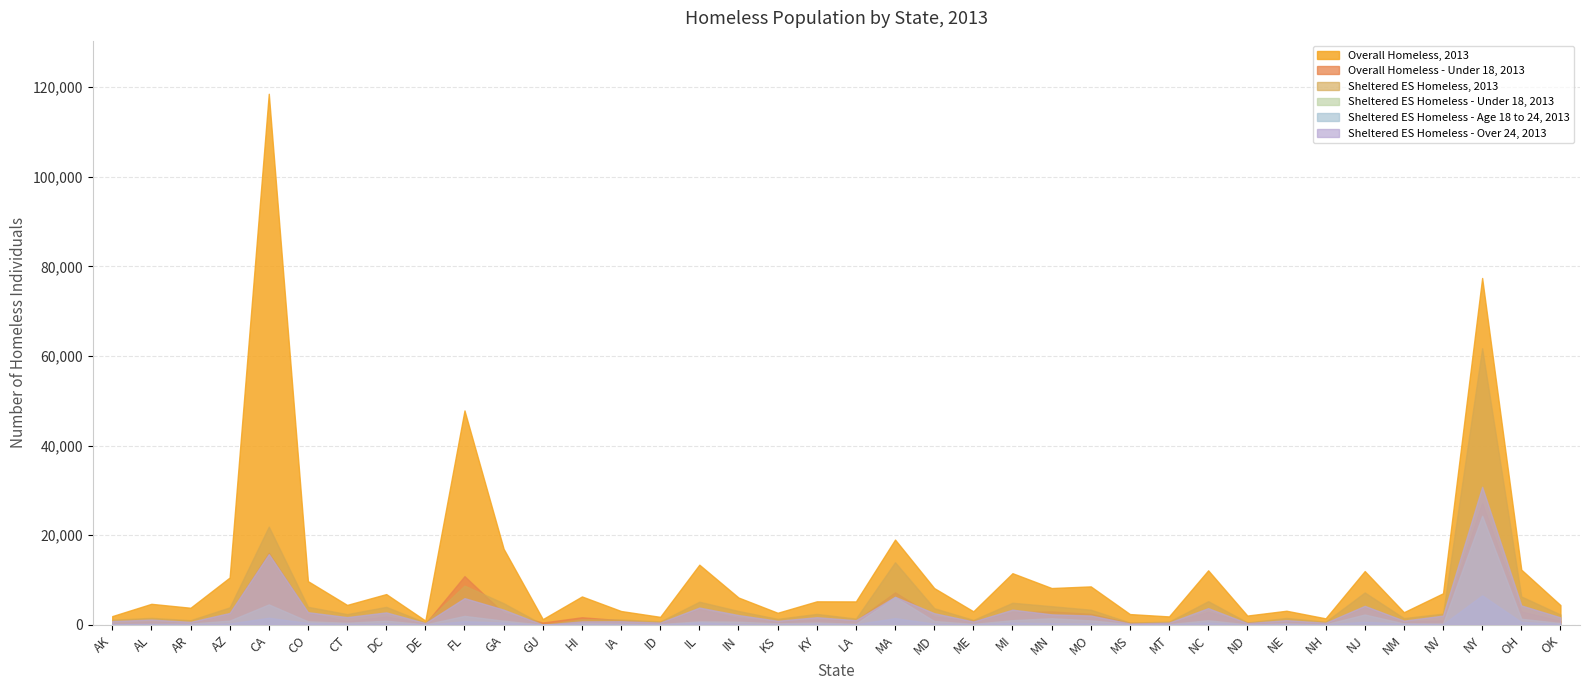

Read the Overall Homeless, 2013 value at MA, to the nearest 10.

19030